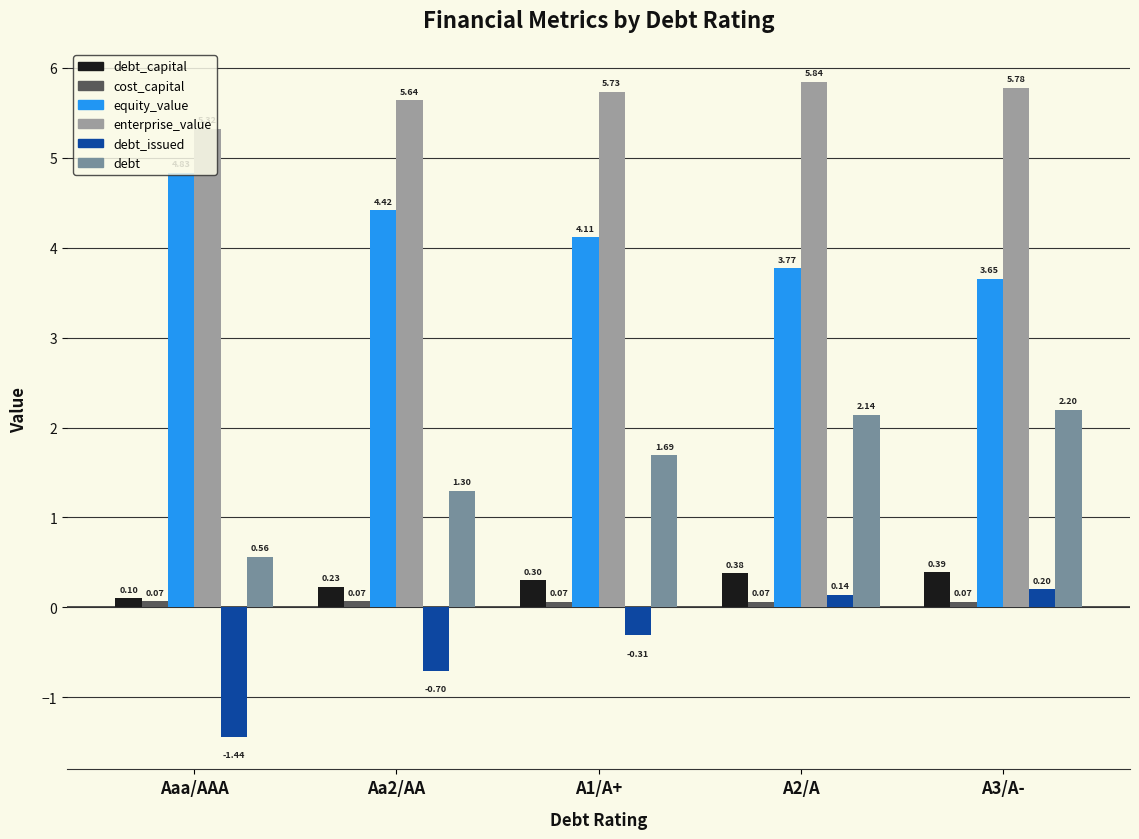

Are the bars horizontal?

No